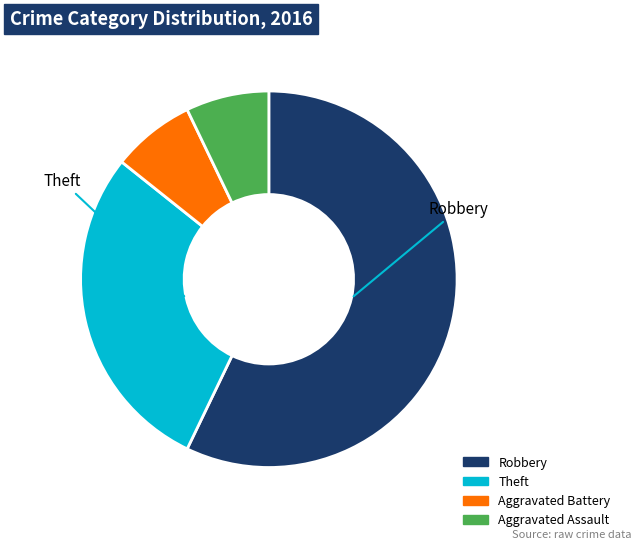

Is there any slice that represents more than half of the pie?

Yes